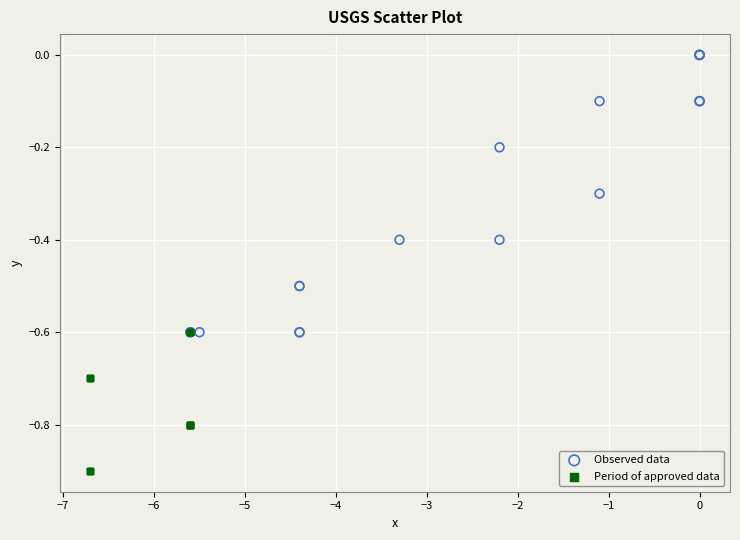

What are all the series names shown in the legend?

Observed data, Period of approved data